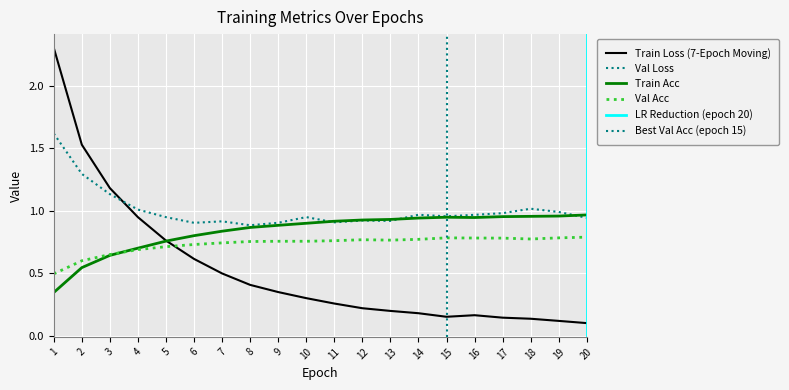

True or false: train_loss has a value of 0.3 at 16.

False